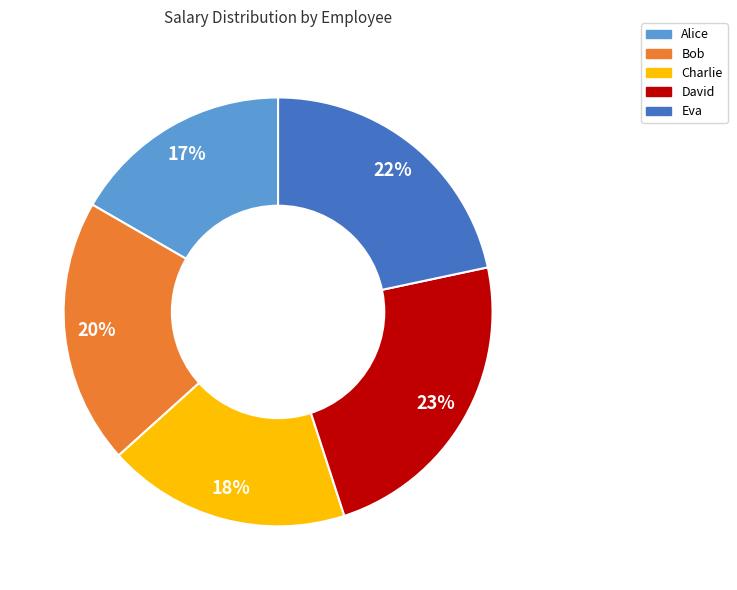

Is it true that Eva is 35% of the pie?

False